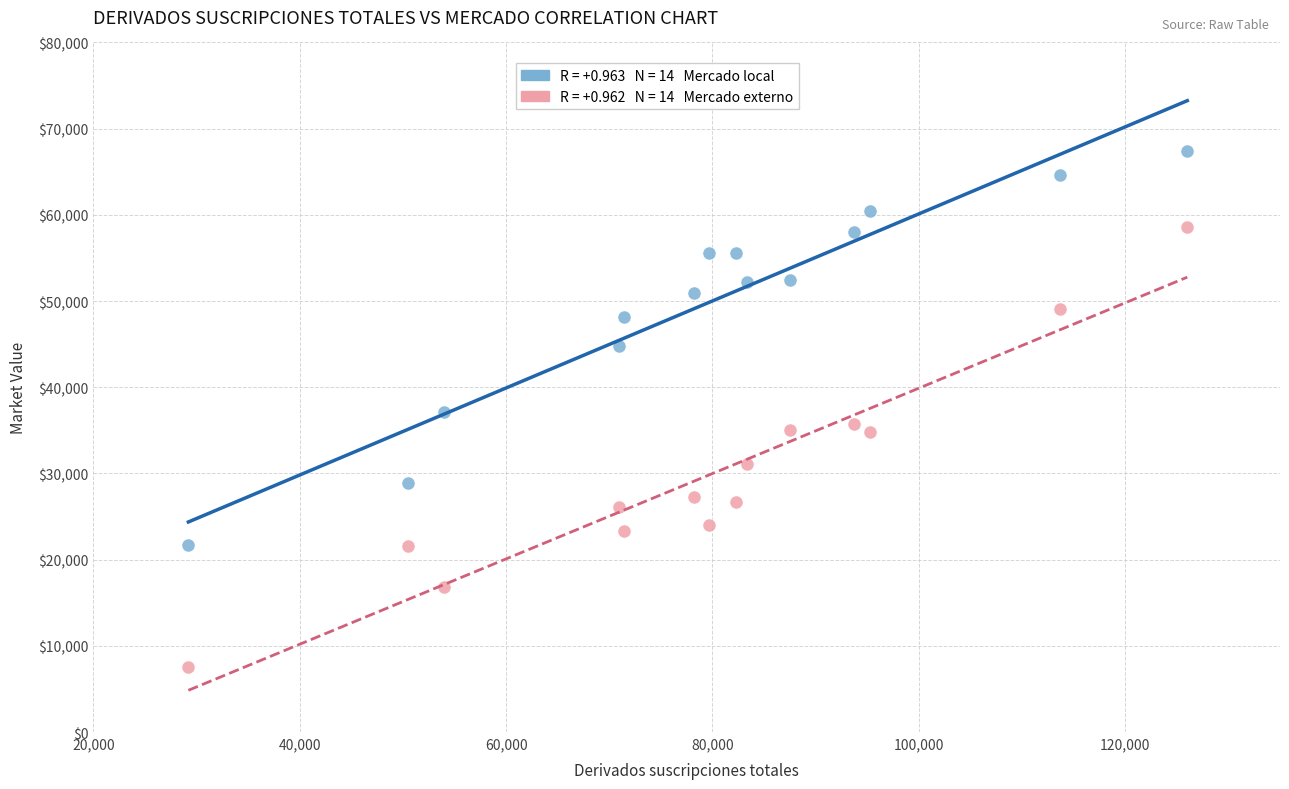

Across all data points, what is the range of X values (max minus min)?

96806